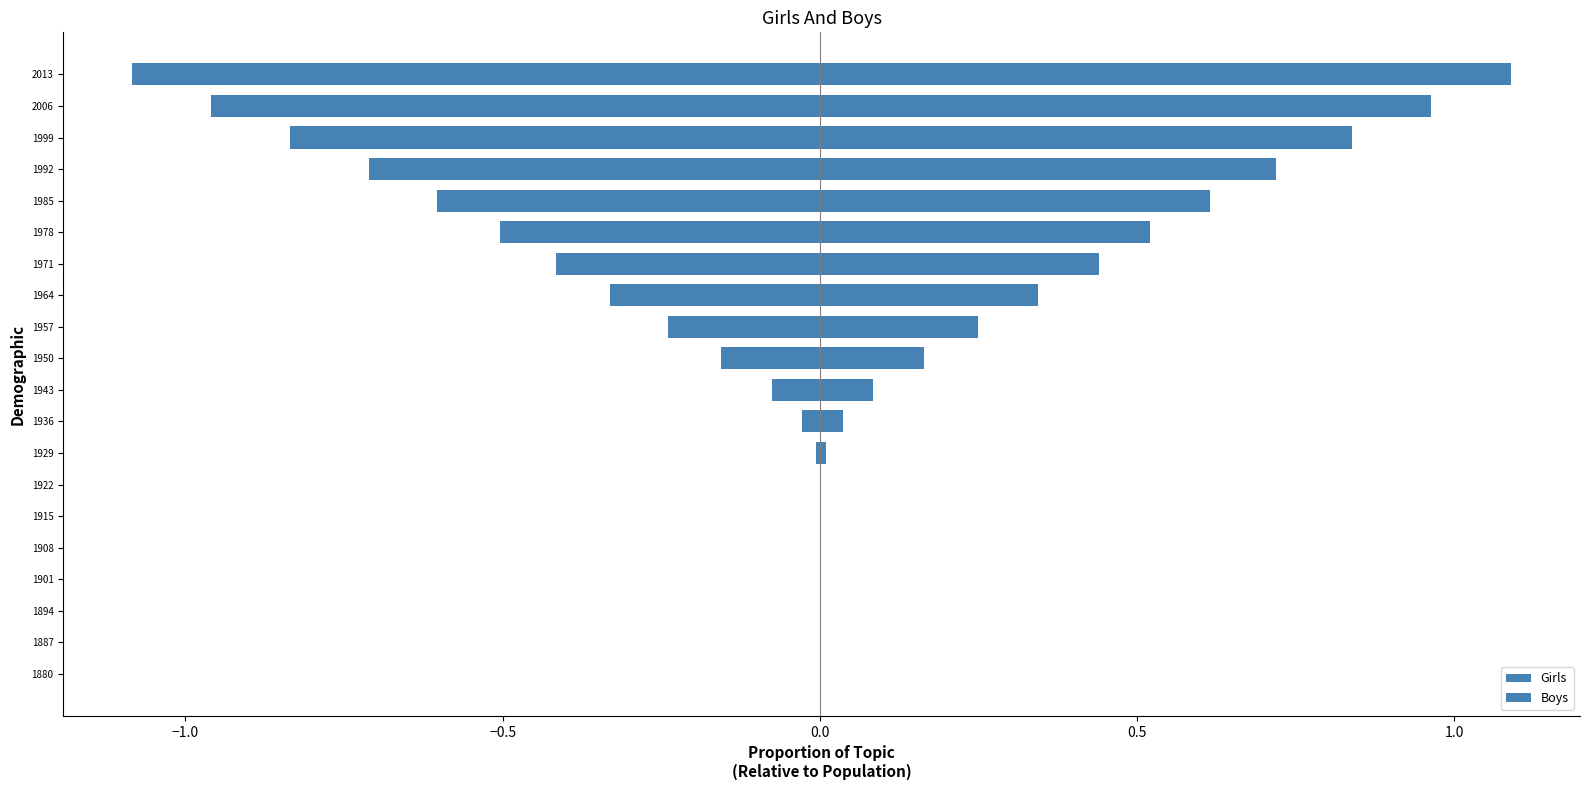

What is the difference between the maximum and minimum values in the Boys series?

1.1